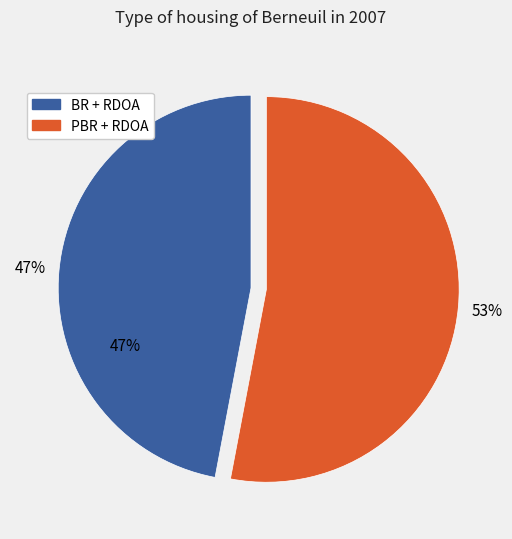

Is there a majority slice in this chart?

Yes